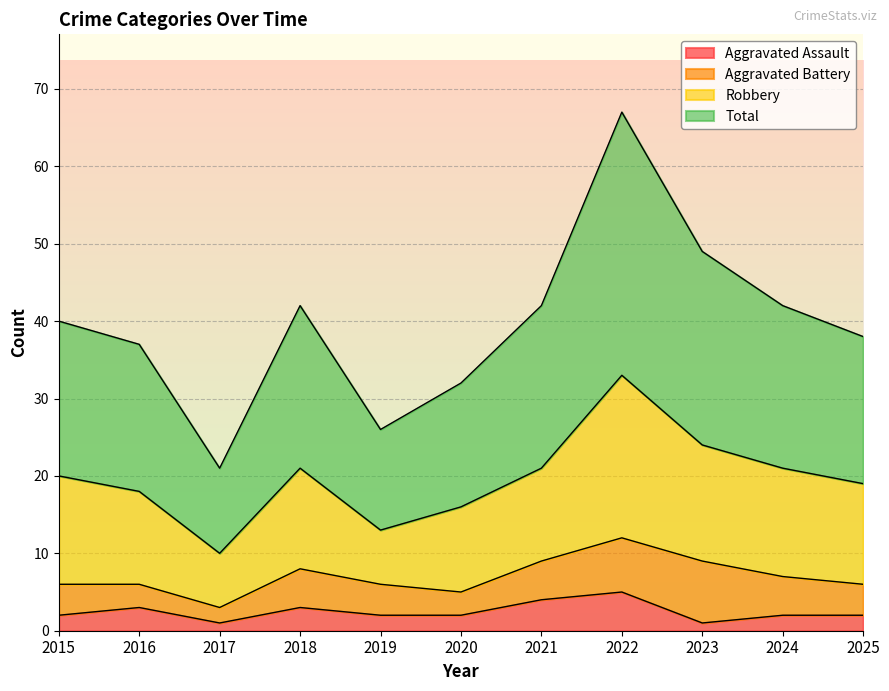

True or false: Aggravated Assault and Total cross at least once.

False